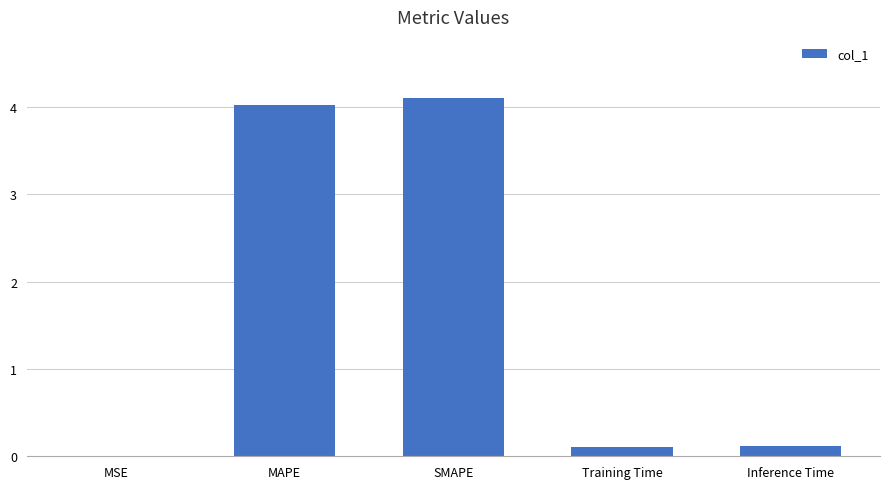

True or false: the data shows 4.1 at SMAPE.

True